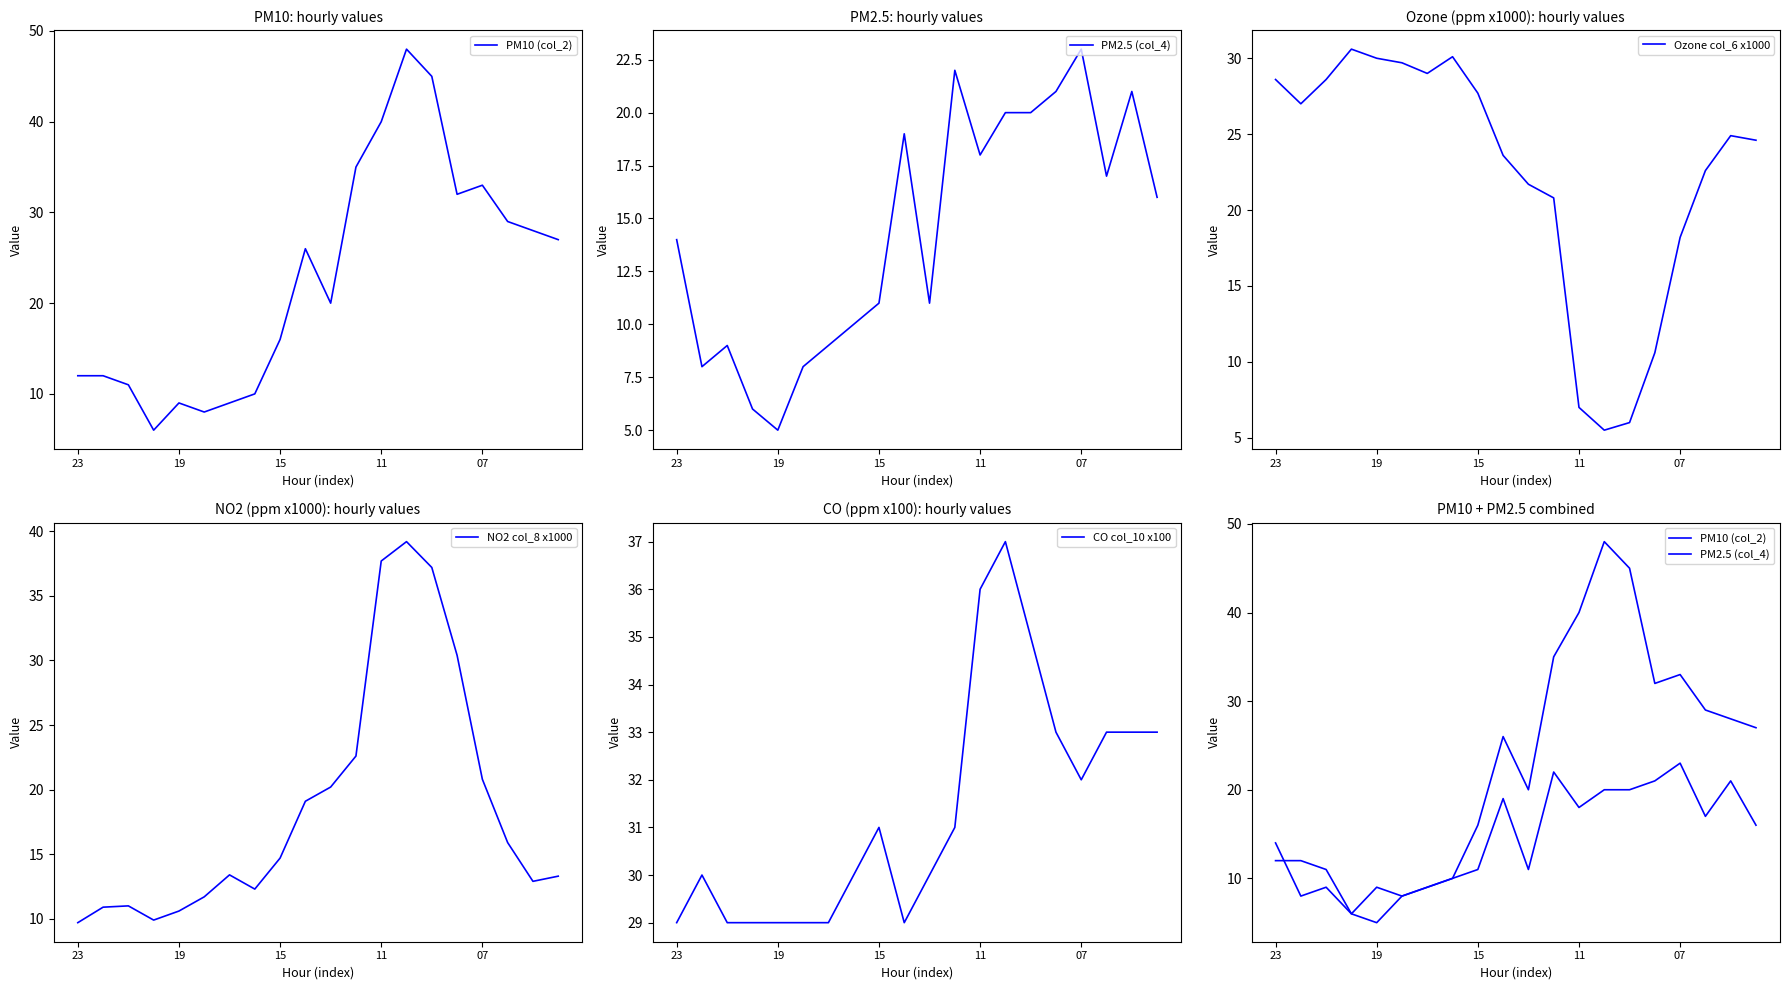

After their last crossing, which series has the higher values: CO col_10 x100 or PM10 (col_2)?

CO col_10 x100